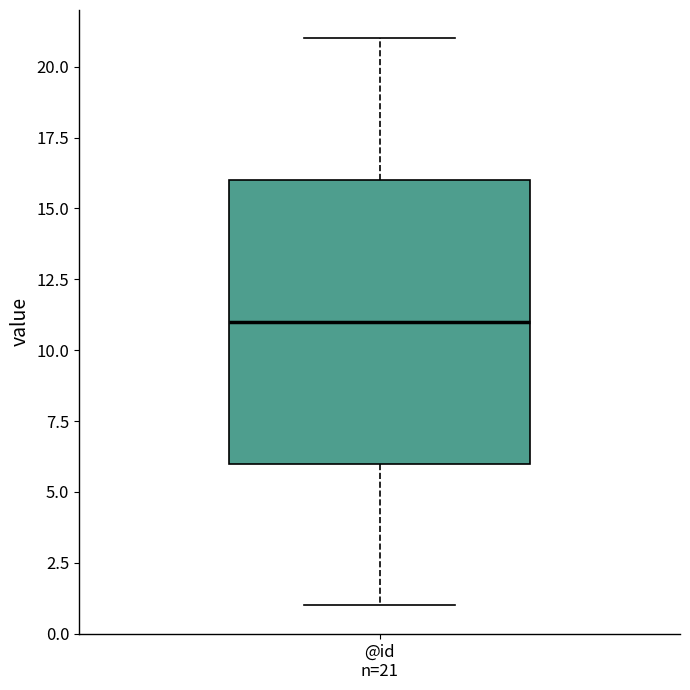

Read this box plot against the y-axis: the position of the median line, the range covered by the box, and the ends of both whiskers. The values are not printed on the chart, so give them approximately, as read against the axis.

median 11, box 6 to 16, whiskers 1 to 21